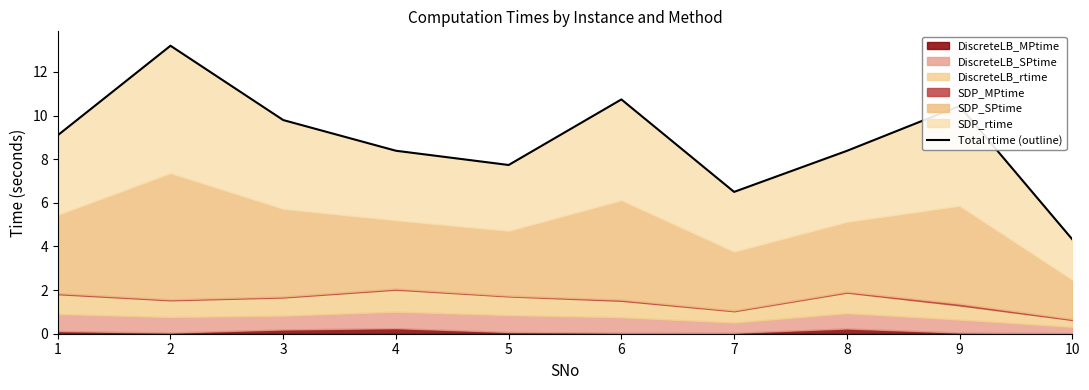

Reading left to right, list all the values displayed in this chart.

9.1	13.2	9.8	8.4	7.7	10.7	6.5	8.4	10.4	4.3